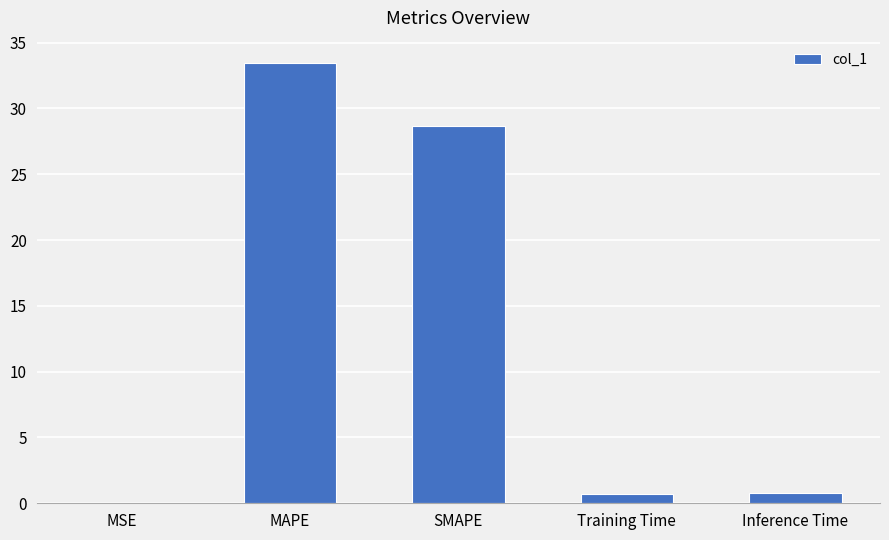

True or false: the data shows 28.7 at SMAPE.

True